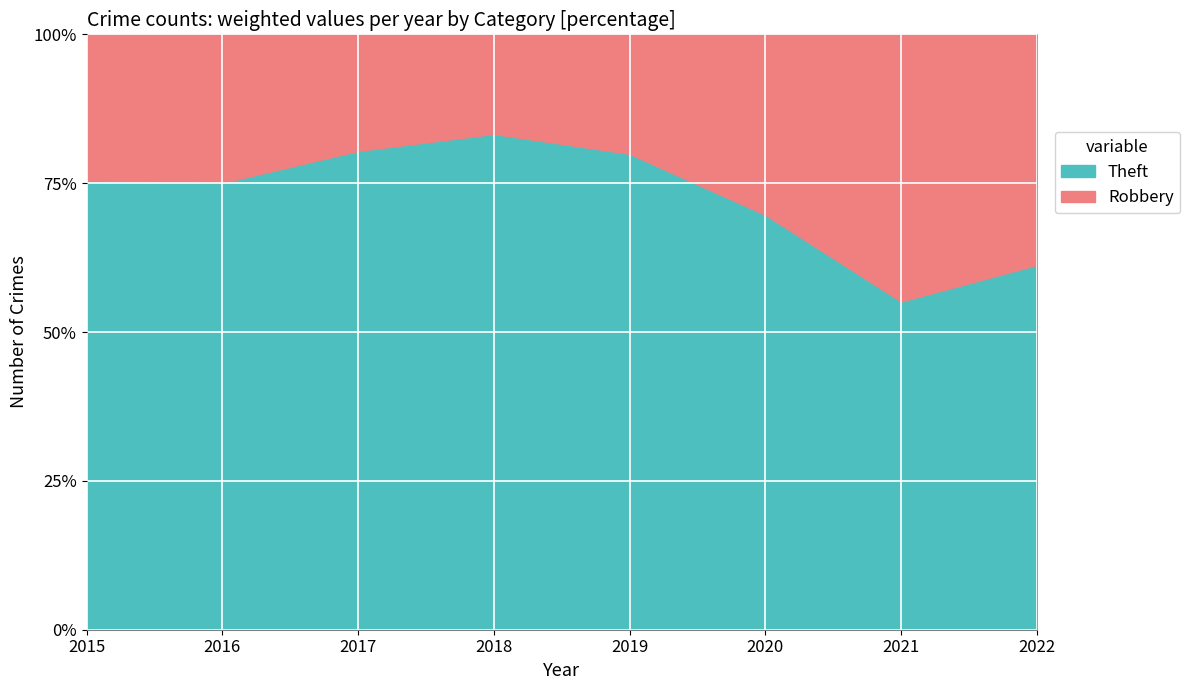

What are all the series names shown in the legend?

Theft, Robbery